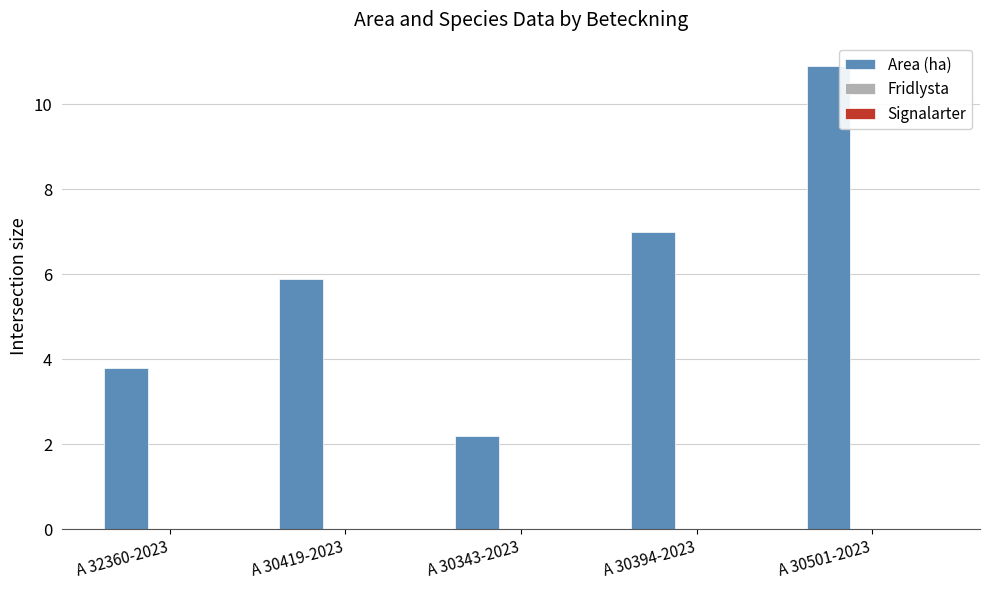

The value at A 32360-2023 is 6.6. True or false?

False